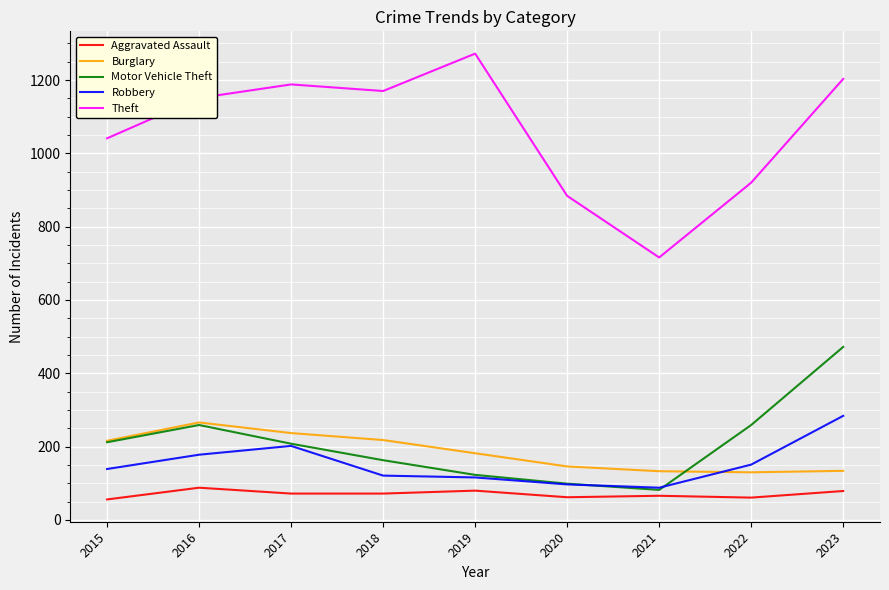

Between 2019 and 2022, which series saw the biggest shift?

Theft